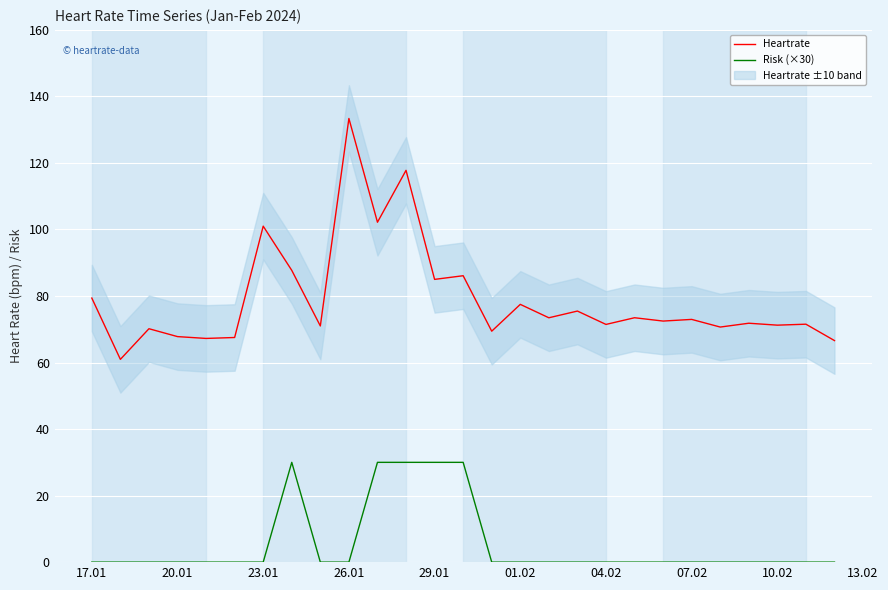

What is the highest value of the Heartrate series?

133.4